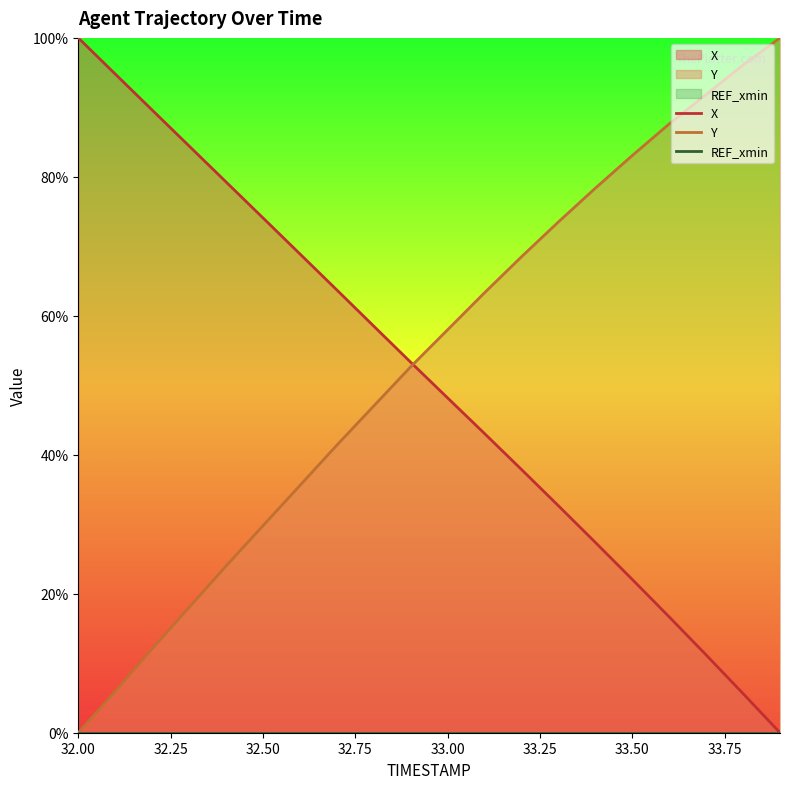

Which series has the largest total across all categories?

Y